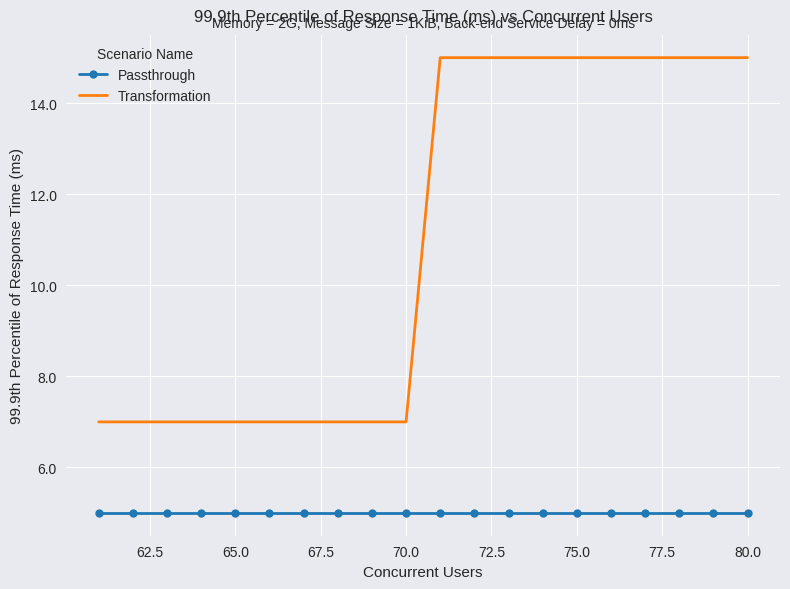

True or false: Transformation and Passthrough intersect in this chart.

False